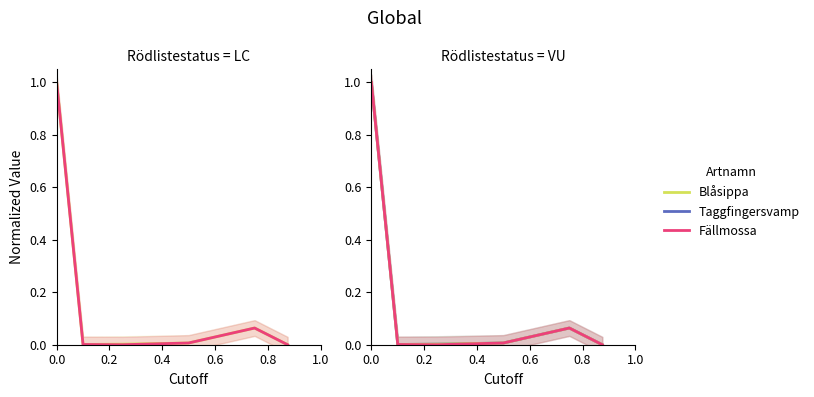

Does the chart have visible grid lines?

No